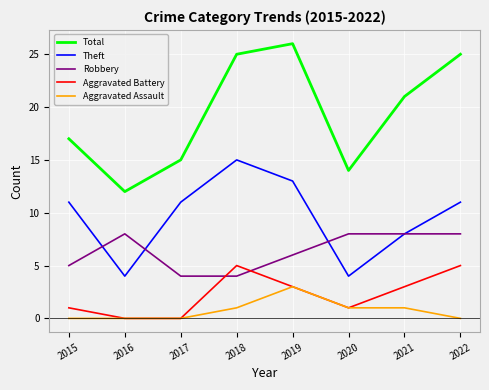

What is the total value across all series at 2019?

51